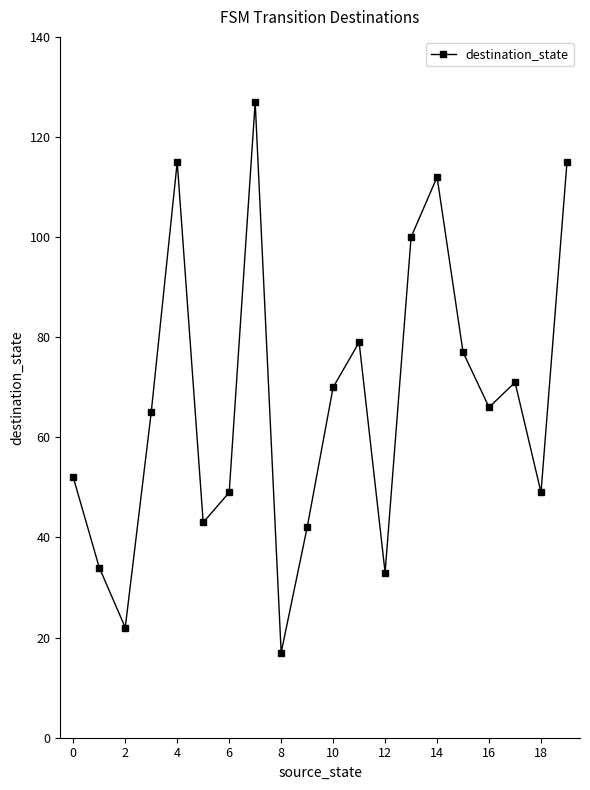

What is the greatest value displayed?

127